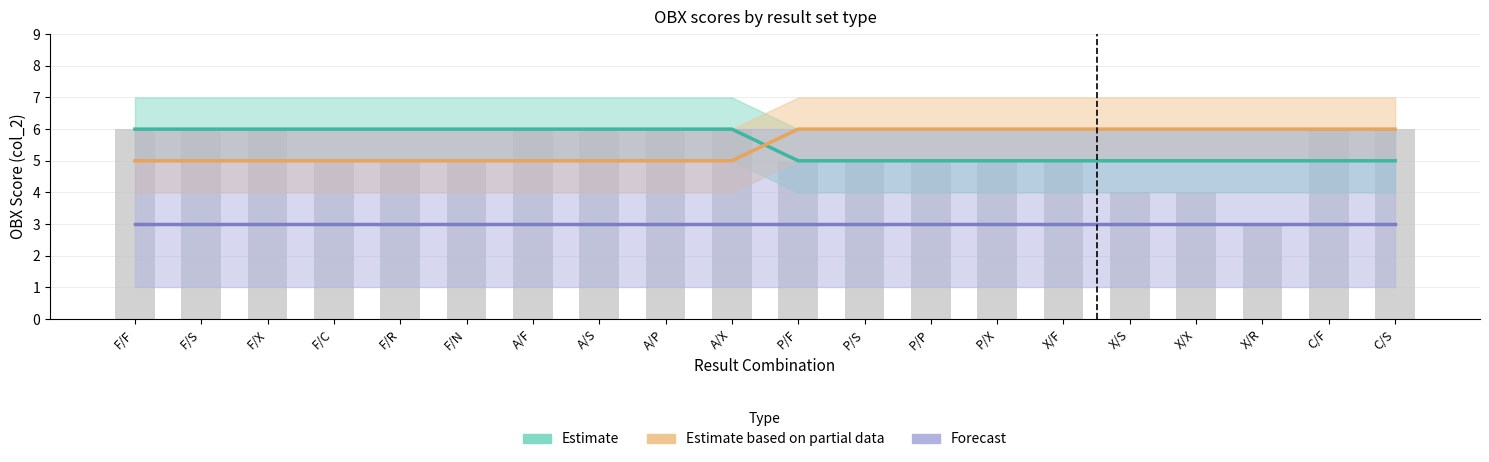

Rank the series by their maximum value, from highest to lowest.

Estimate, Estimate based on partial data, Forecast